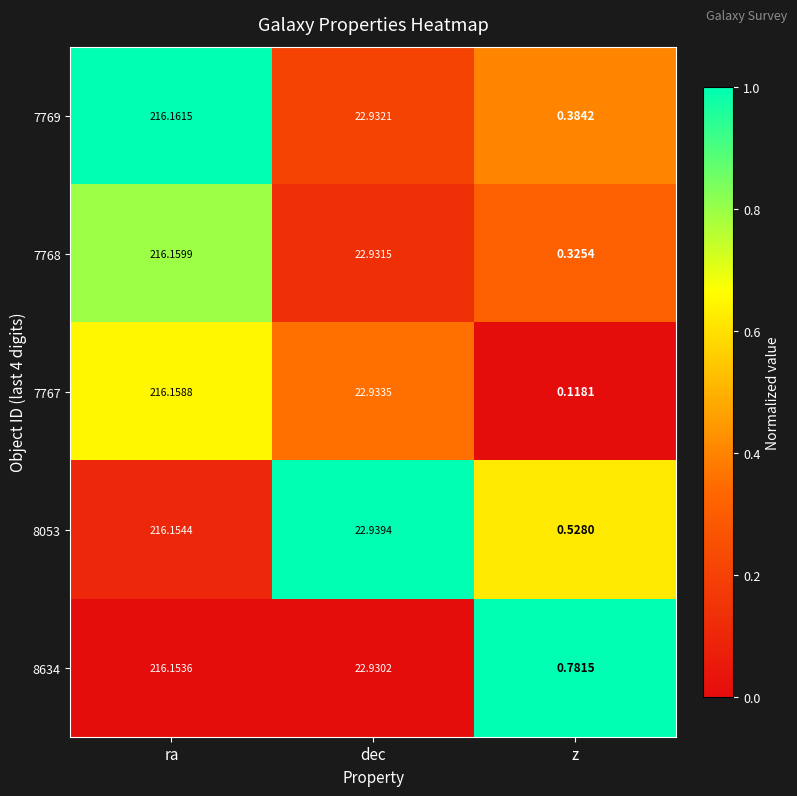

List the labels in order of 7768 value, largest first.

ra, dec, z